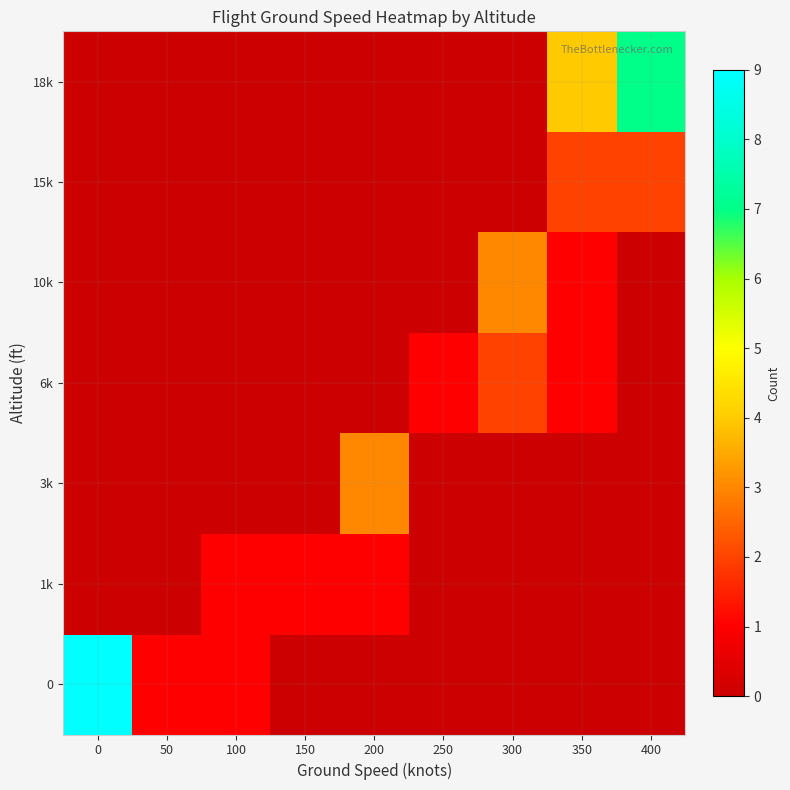

Reading left to right, list all the values displayed in this chart.

row_0: 9	1	1	0	0	0	0	0	0
row_1: 0	0	1	1	1	0	0	0	0
row_2: 0	0	0	0	3	0	0	0	0
row_3: 0	0	0	0	0	1	2	1	0
row_4: 0	0	0	0	0	0	3	1	0
row_5: 0	0	0	0	0	0	0	2	2
row_6: 0	0	0	0	0	0	0	4	7